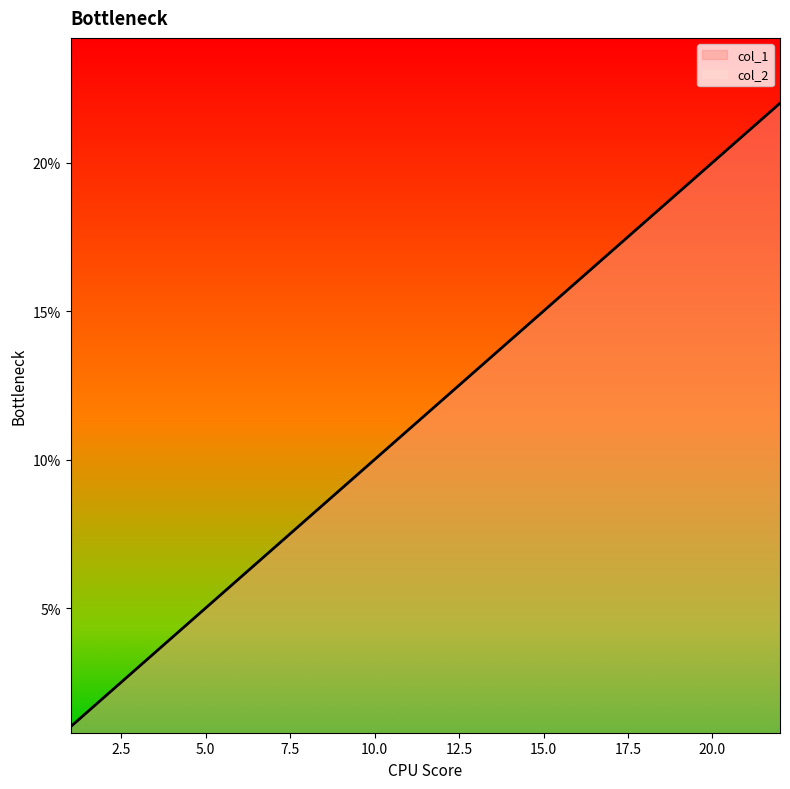

True or false: col_1 and col_2 intersect in this chart.

False